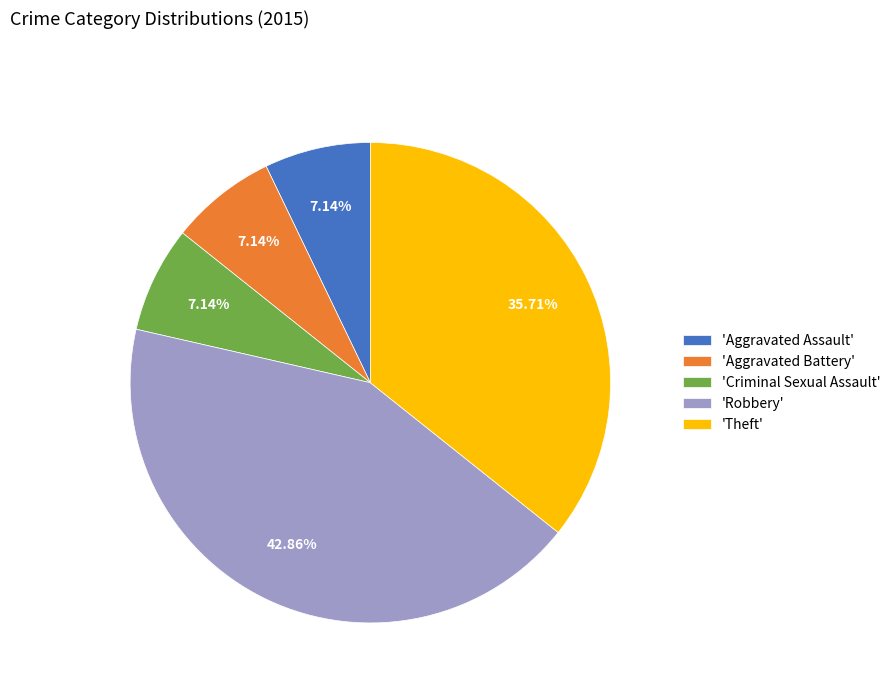

Do 'Aggravated Battery' and 'Aggravated Assault' together represent more than half of the pie?

No